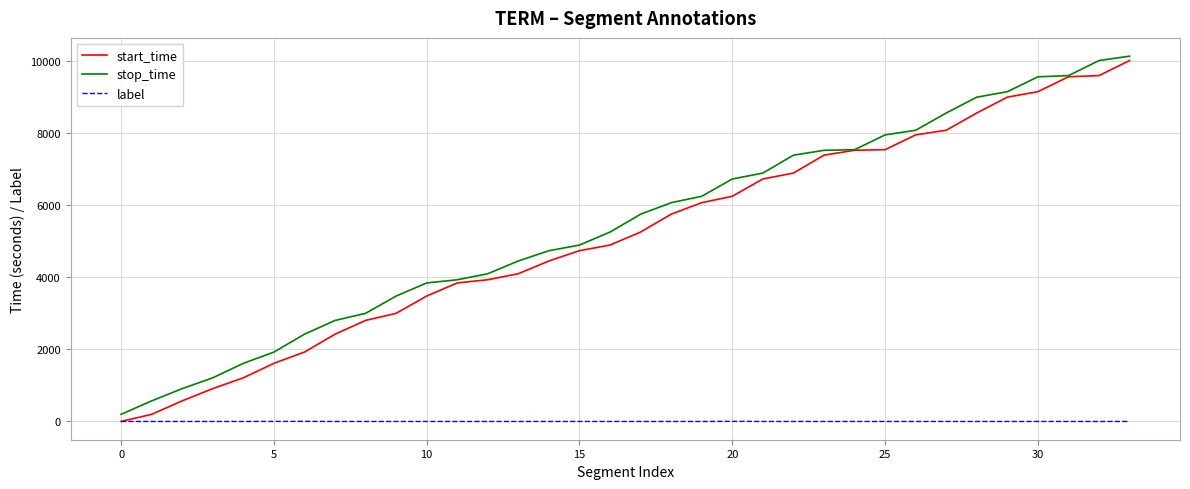

What is the maximum value shown in the chart?

10133